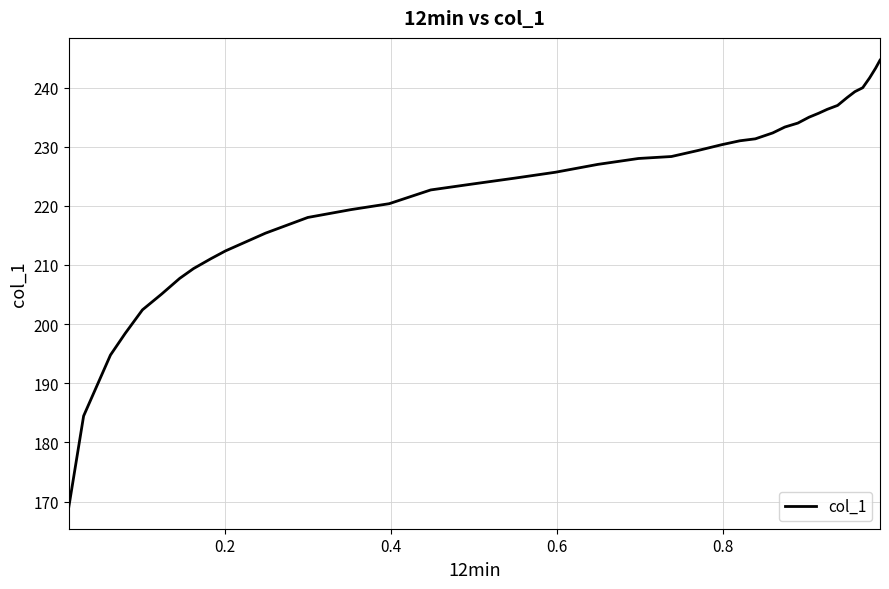

What is the smallest value displayed?

169.2